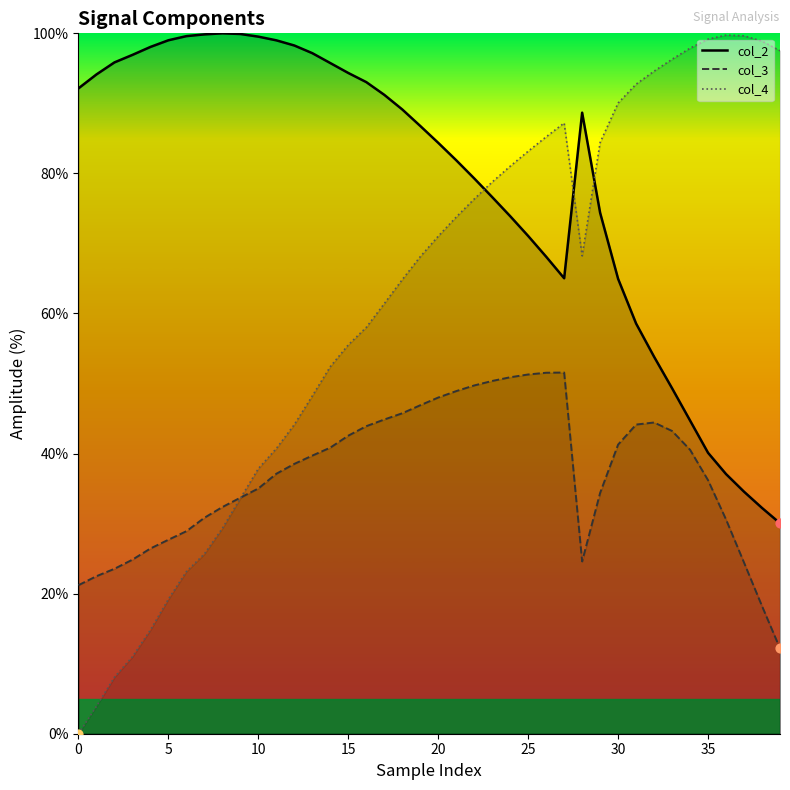

Is the value of col_4 at 29 greater than the value of col_3 at 25?

Yes